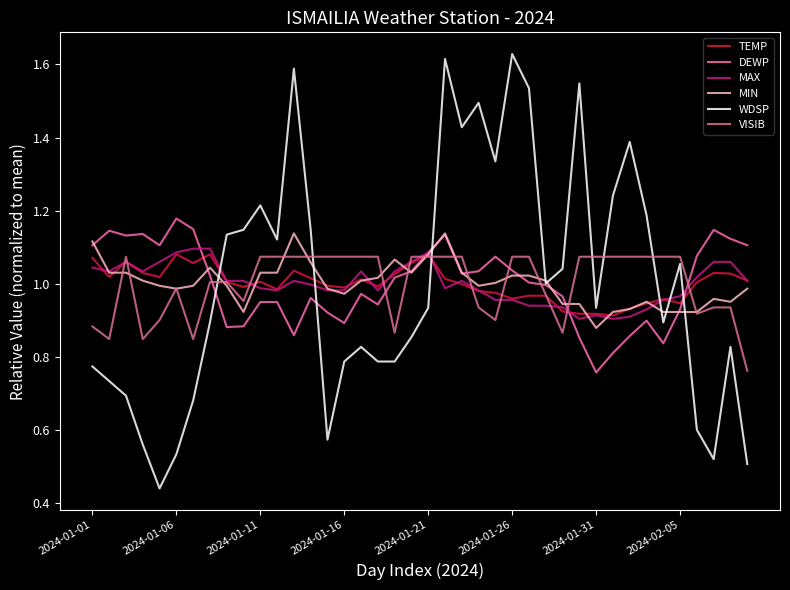

Which series has the widest spread of values?

WDSP